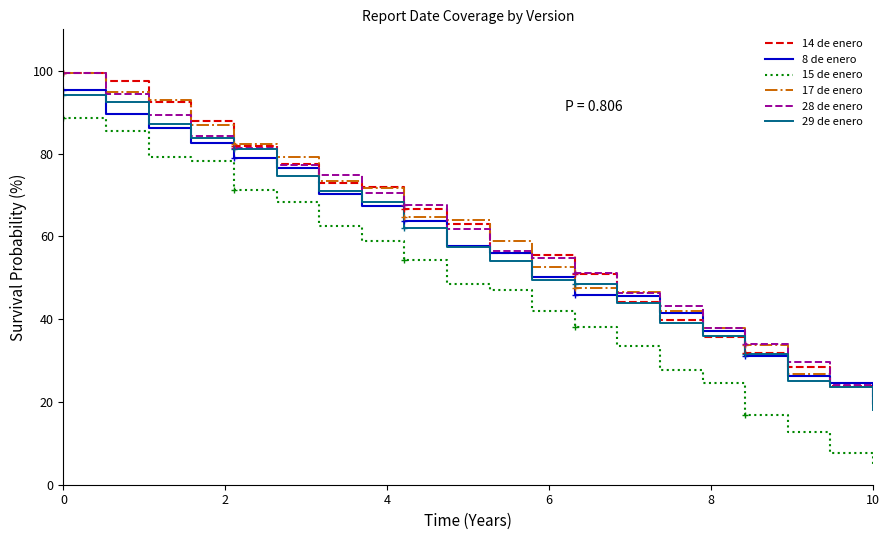

How many categories are shown in the chart?

20